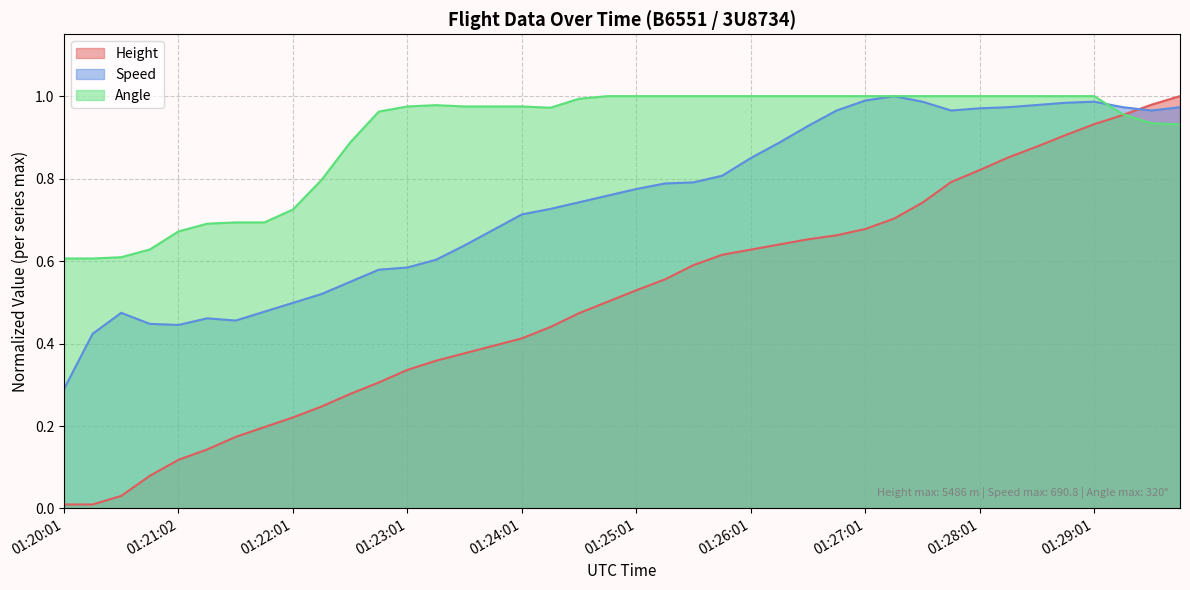

The value of Angle at 01:24:46 is 1.0. True or false?

True